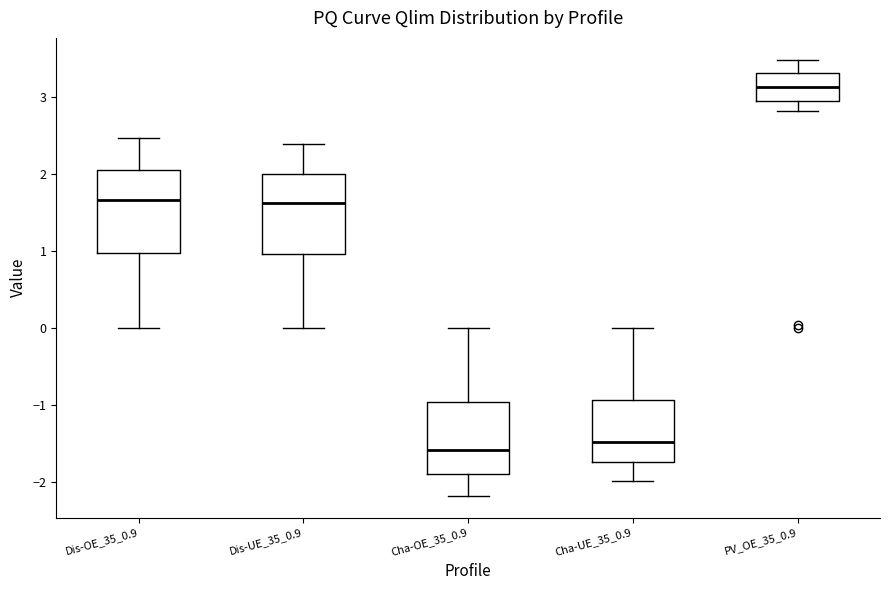

Where is the lower edge of the box for Cha-OE_35_0.9 on the y-axis? The values are not printed on the chart, so give them approximately, as read against the axis.

-1.9